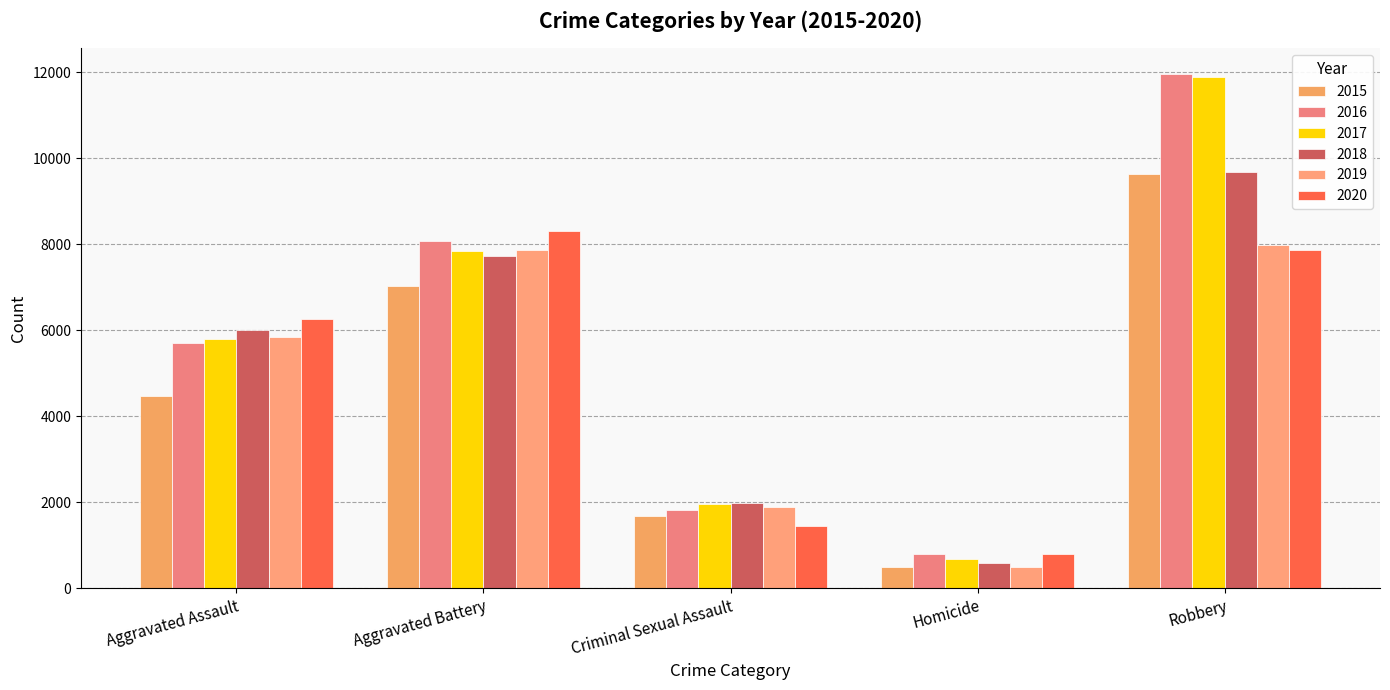

Reading left to right, list all the values displayed in this chart.

2015: Aggravated Assault=4480	Aggravated Battery=7018	Criminal Sexual Assault=1673	Homicide=496	Robbery=9638
2016: Aggravated Assault=5712	Aggravated Battery=8085	Criminal Sexual Assault=1821	Homicide=786	Robbery=11960
2017: Aggravated Assault=5793	Aggravated Battery=7845	Criminal Sexual Assault=1952	Homicide=672	Robbery=11880
2018: Aggravated Assault=6001	Aggravated Battery=7734	Criminal Sexual Assault=1987	Homicide=589	Robbery=9680
2019: Aggravated Assault=5841	Aggravated Battery=7857	Criminal Sexual Assault=1882	Homicide=498	Robbery=7994
2020: Aggravated Assault=6263	Aggravated Battery=8319	Criminal Sexual Assault=1457	Homicide=787	Robbery=7855